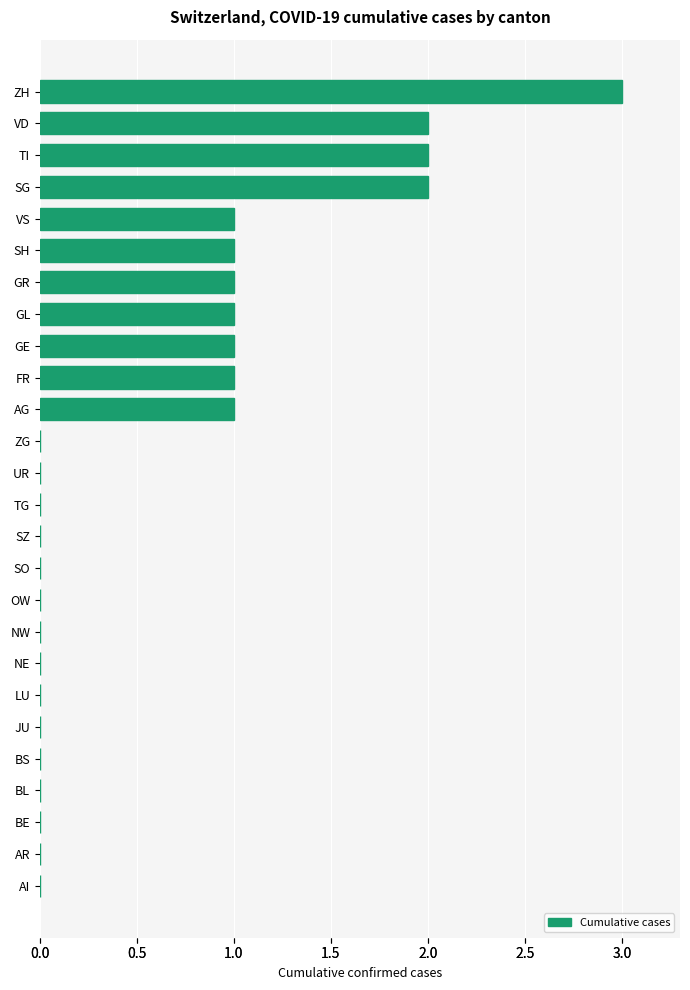

What is the difference between the maximum and minimum values?

3